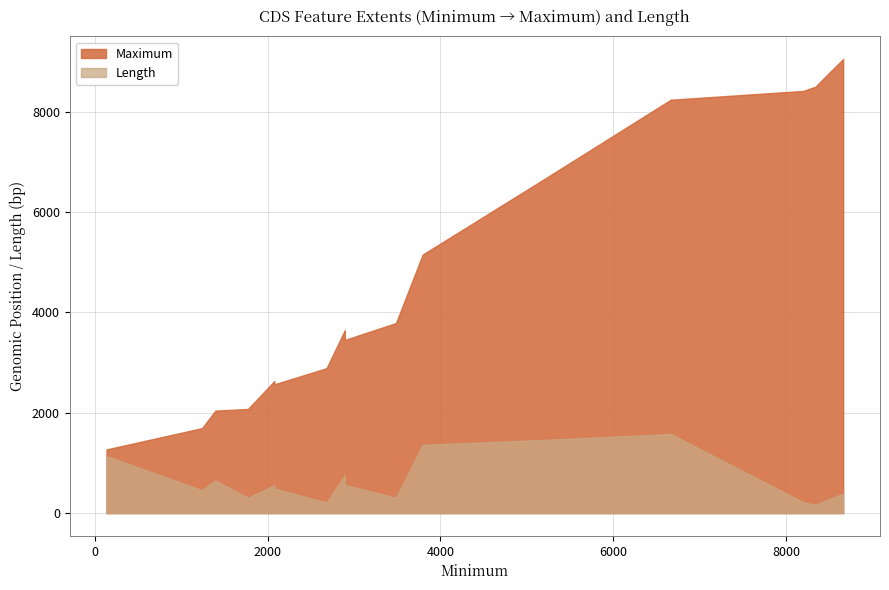

Where does the Maximum series first go above 5155?

5174